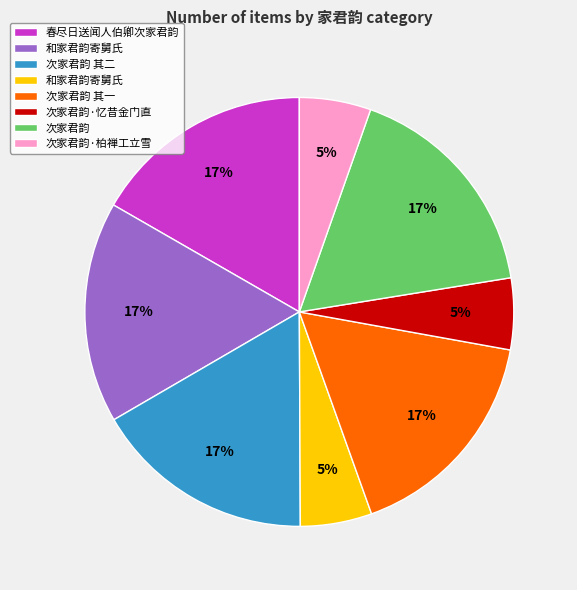

Is there a majority slice in this chart?

No